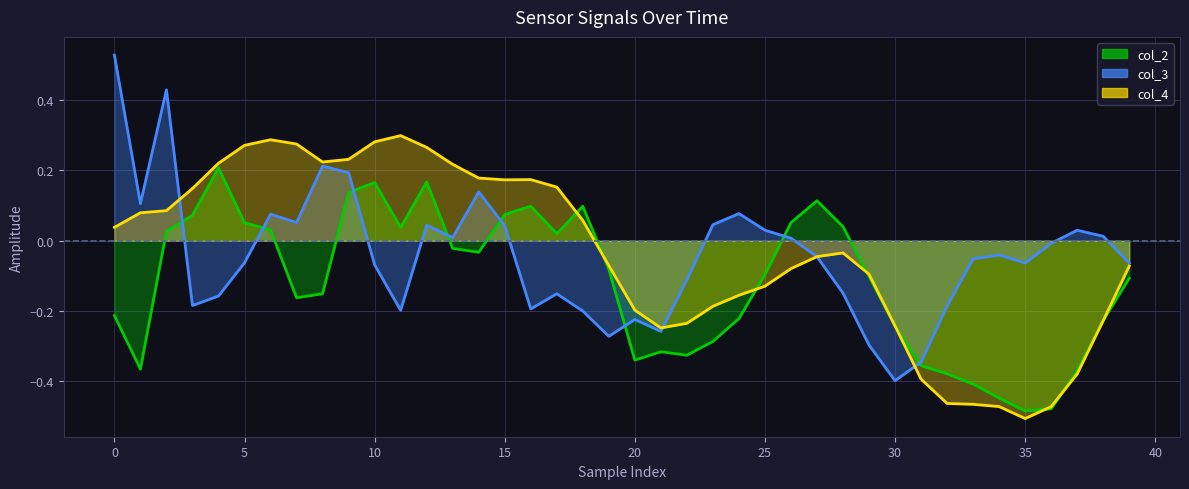

Between 0 and 27, which is larger?

27